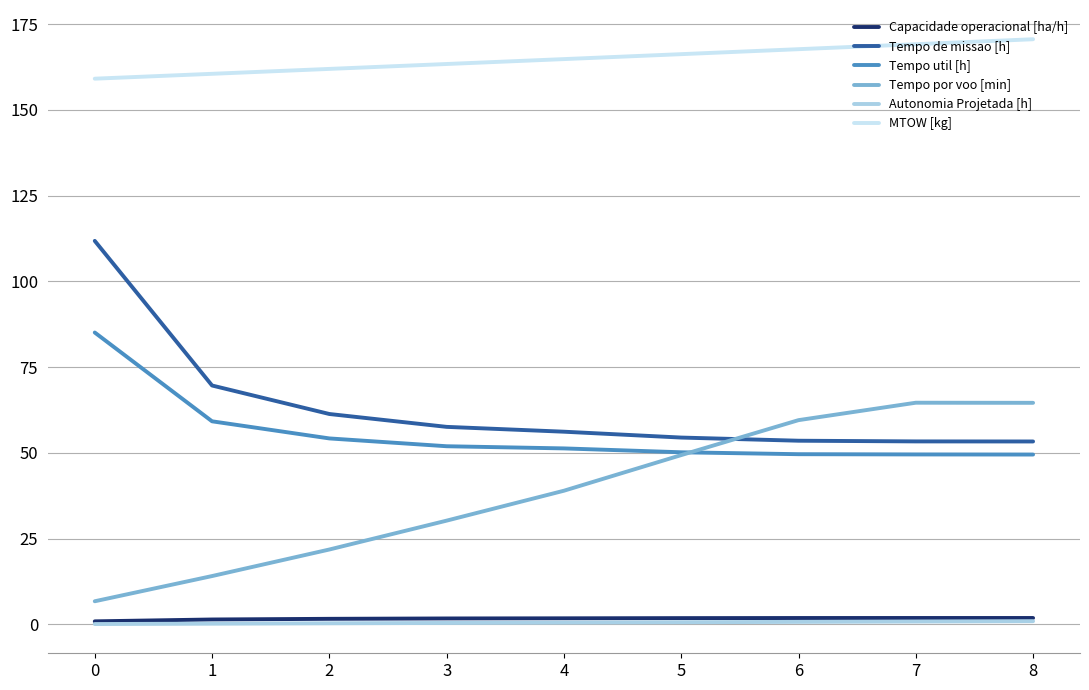

True or false: Autonomia Projetada [h] and MTOW [kg] cross at least once.

False